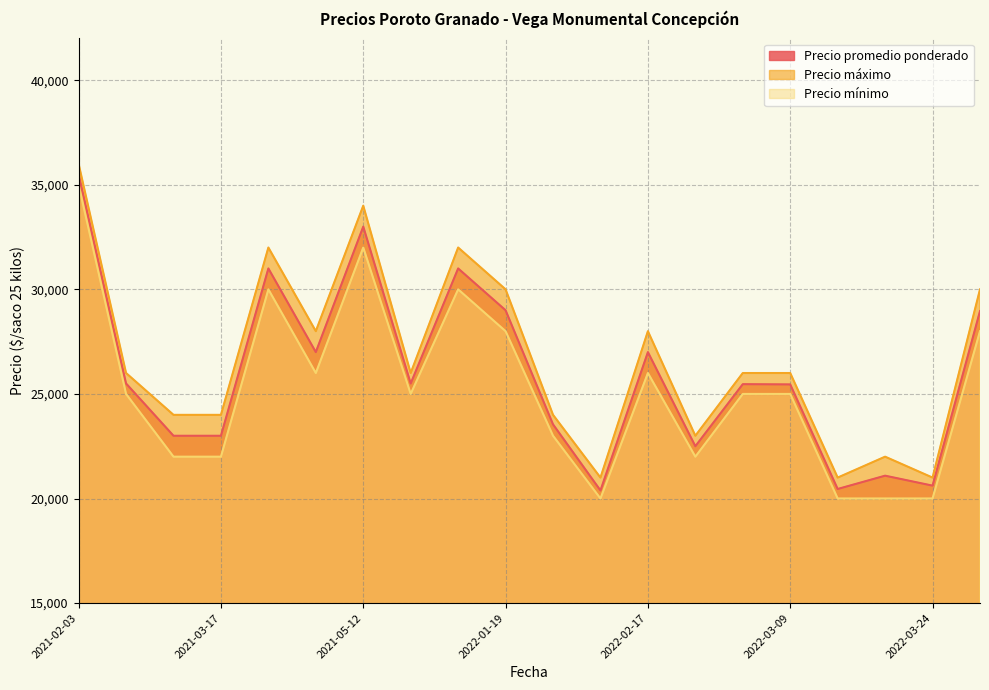

What is the difference between the highest and lowest values at 2022-03-09?

1000